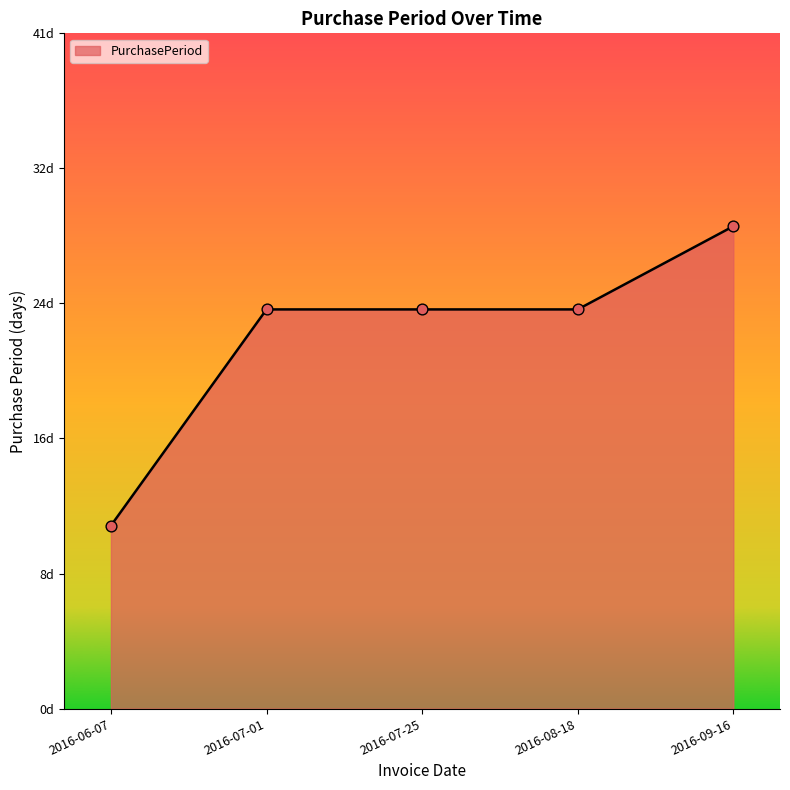

Approximately how many times larger is the value at 2016-07-25 compared to 2016-08-18?

1.0